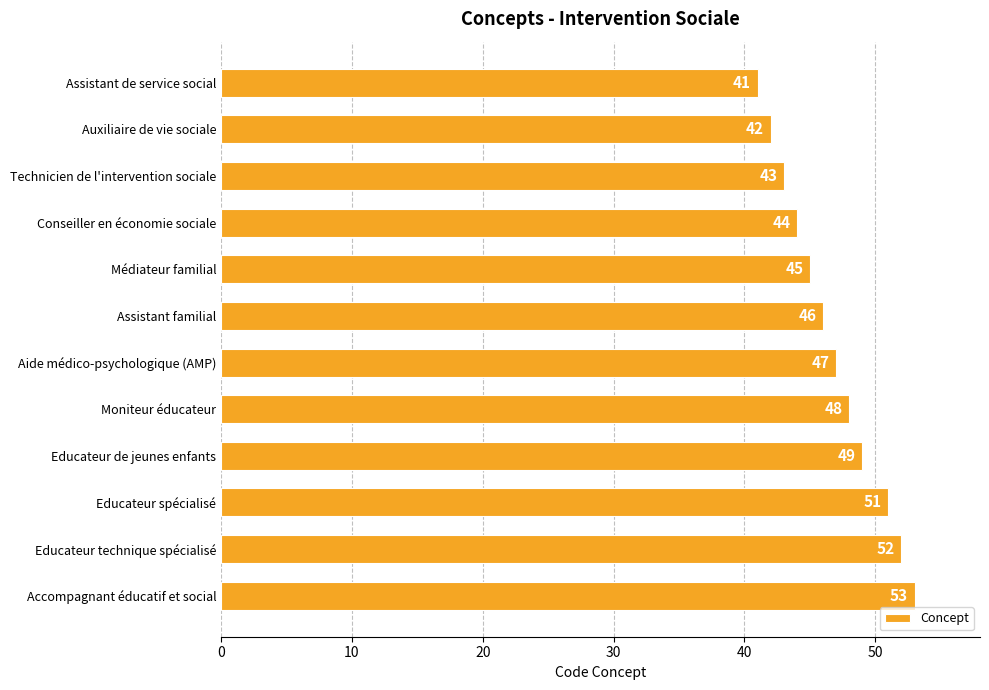

List the labels in order of value, largest first.

Accompagnant éducatif et social, Educateur technique spécialisé, Educateur spécialisé, Educateur de jeunes enfants, Moniteur éducateur, Aide médico-psychologique (AMP), Assistant familial, Médiateur familial, Conseiller en économie sociale, Technicien de l'intervention sociale, Auxiliaire de vie sociale, Assistant de service social